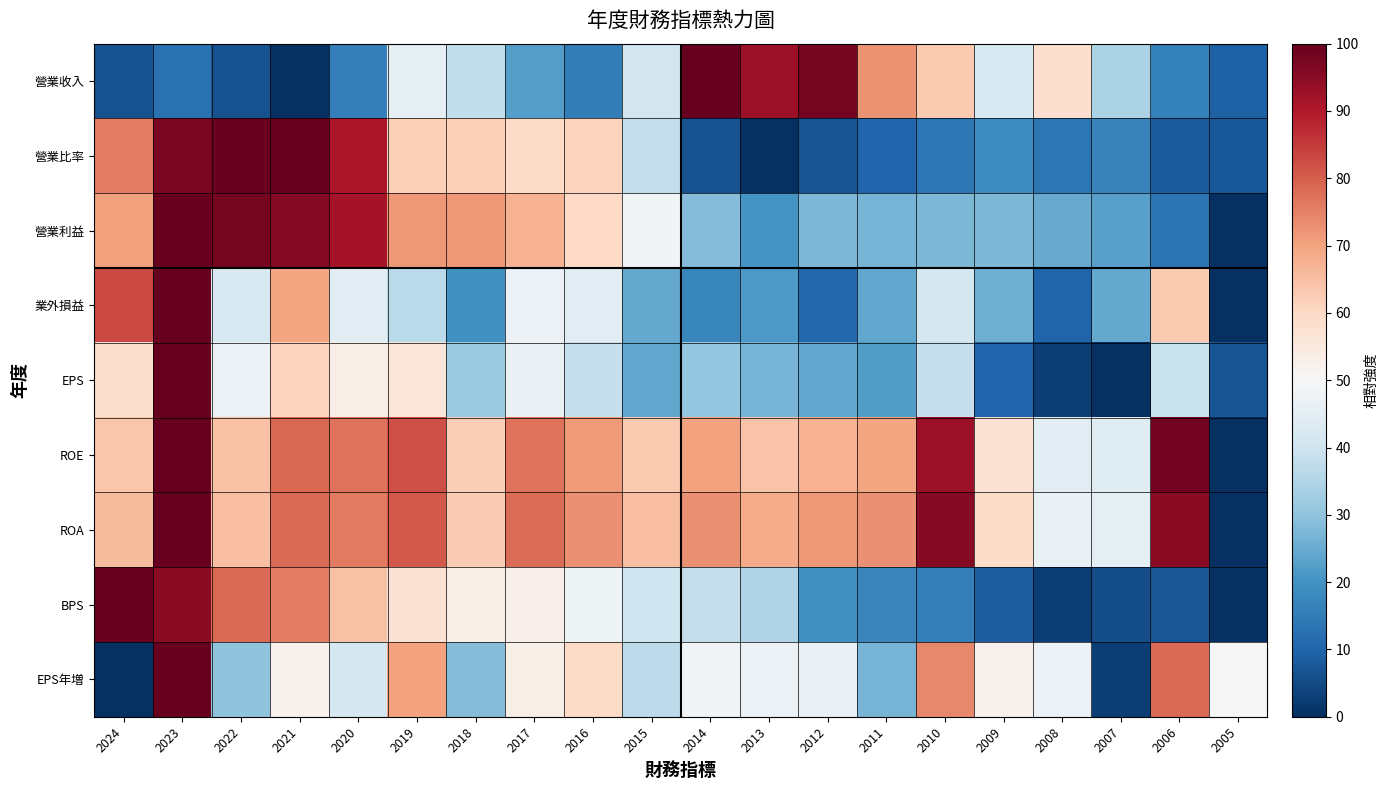

Reading left to right, list all the values displayed in this chart.

營業收入: 2024=0.1	2023=0.1	2022=0.1	2021=0.0	2020=0.2	2019=0.5	2018=0.4	2017=0.2	2016=0.2	2015=0.4	2014=1.0	2013=0.9	2012=1.0	2011=0.7	2010=0.6	2009=0.4	2008=0.6	2007=0.3	2006=0.2	2005=0.1
營業比率: 2024=0.8	2023=1.0	2022=1.0	2021=1.0	2020=0.9	2019=0.6	2018=0.6	2017=0.6	2016=0.6	2015=0.4	2014=0.1	2013=0.0	2012=0.1	2011=0.1	2010=0.1	2009=0.2	2008=0.1	2007=0.2	2006=0.1	2005=0.1
營業利益: 2024=0.7	2023=1.0	2022=1.0	2021=1.0	2020=0.9	2019=0.7	2018=0.7	2017=0.7	2016=0.6	2015=0.5	2014=0.3	2013=0.2	2012=0.3	2011=0.3	2010=0.3	2009=0.3	2008=0.2	2007=0.2	2006=0.1	2005=0.0
業外損益: 2024=0.8	2023=1.0	2022=0.4	2021=0.7	2020=0.4	2019=0.4	2018=0.2	2017=0.5	2016=0.4	2015=0.2	2014=0.2	2013=0.2	2012=0.1	2011=0.2	2010=0.4	2009=0.3	2008=0.1	2007=0.2	2006=0.6	2005=0.0
EPS: 2024=0.6	2023=1.0	2022=0.5	2021=0.6	2020=0.5	2019=0.6	2018=0.3	2017=0.5	2016=0.4	2015=0.2	2014=0.3	2013=0.3	2012=0.2	2011=0.2	2010=0.4	2009=0.1	2008=0.0	2007=0.0	2006=0.4	2005=0.1
ROE: 2024=0.6	2023=1.0	2022=0.6	2021=0.8	2020=0.8	2019=0.8	2018=0.6	2017=0.8	2016=0.7	2015=0.6	2014=0.7	2013=0.6	2012=0.7	2011=0.7	2010=0.9	2009=0.6	2008=0.4	2007=0.4	2006=1.0	2005=0.0
ROA: 2024=0.7	2023=1.0	2022=0.6	2021=0.8	2020=0.8	2019=0.8	2018=0.6	2017=0.8	2016=0.7	2015=0.7	2014=0.7	2013=0.7	2012=0.7	2011=0.7	2010=1.0	2009=0.6	2008=0.5	2007=0.5	2006=1.0	2005=0.0
BPS: 2024=1.0	2023=1.0	2022=0.8	2021=0.8	2020=0.6	2019=0.6	2018=0.5	2017=0.5	2016=0.5	2015=0.4	2014=0.4	2013=0.4	2012=0.2	2011=0.2	2010=0.2	2009=0.1	2008=0.0	2007=0.1	2006=0.1	2005=0.0
EPS年増: 2024=0.0	2023=1.0	2022=0.3	2021=0.5	2020=0.4	2019=0.7	2018=0.3	2017=0.5	2016=0.6	2015=0.4	2014=0.5	2013=0.5	2012=0.5	2011=0.3	2010=0.7	2009=0.5	2008=0.5	2007=0.0	2006=0.8	2005=0.5